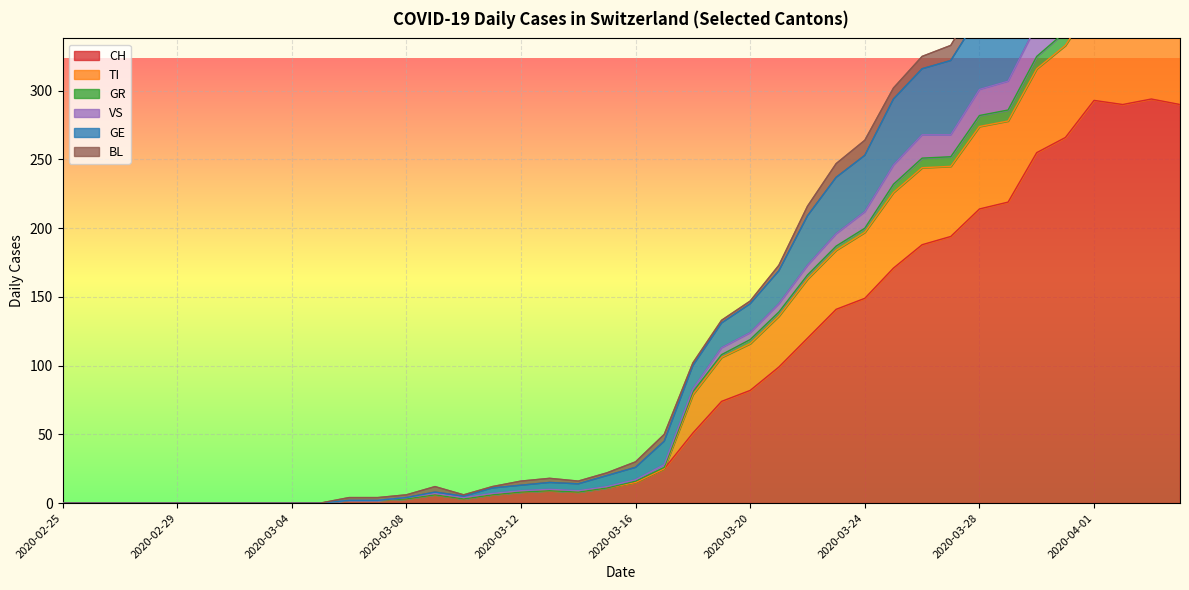

Where is the first local maximum for CH?

2020-03-09